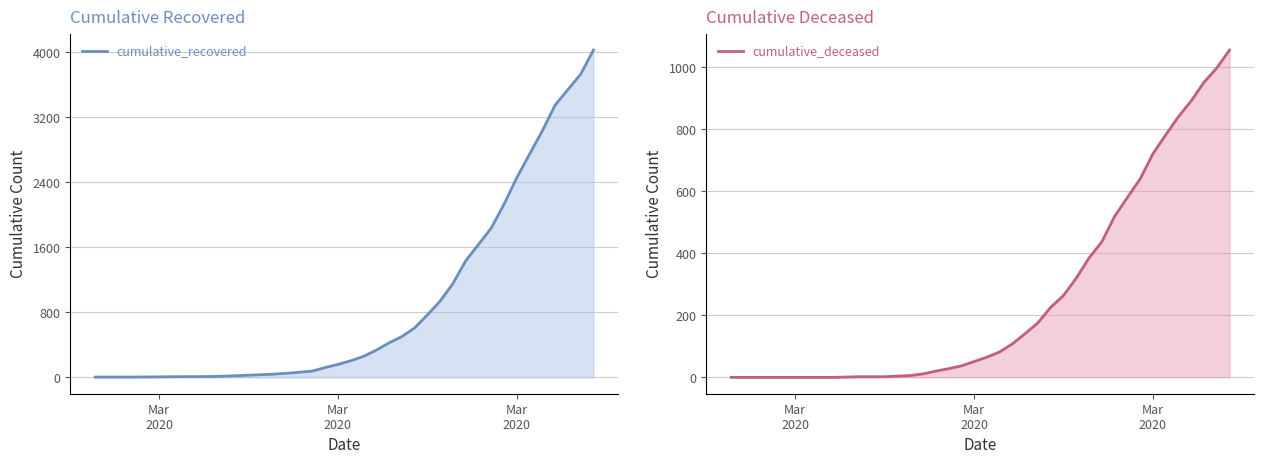

Which label corresponds to the smallest value in the chart?

Mar
2020